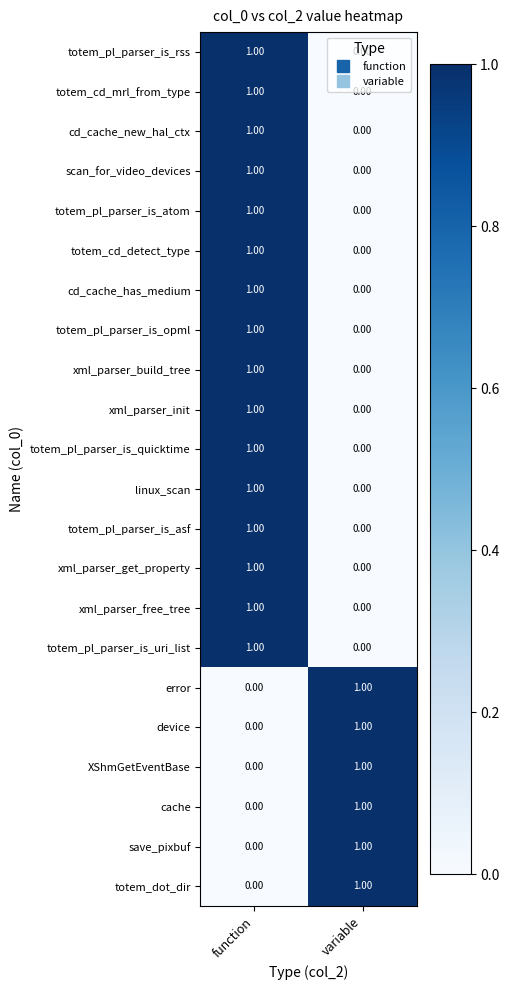

At how many categories does at least one series exceed 0?

2